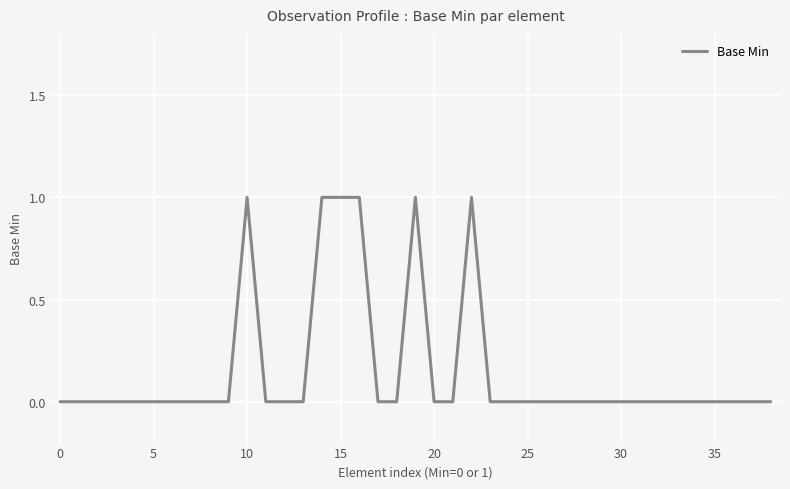

How many lines are shown in the chart?

1